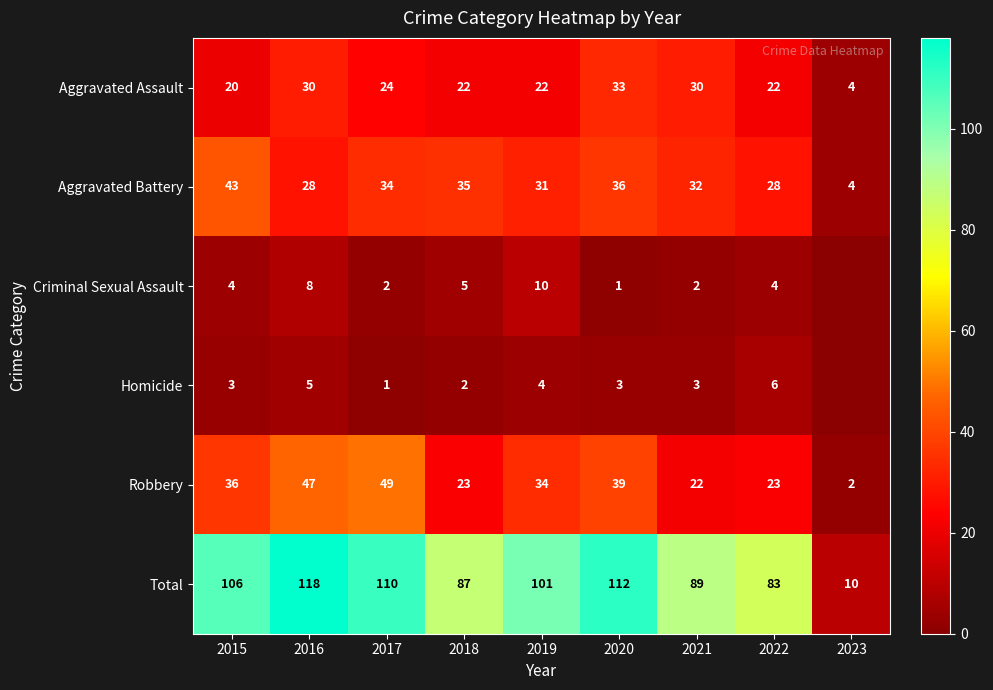

True or false: Aggravated Battery has a value of 4 at 2023.

True